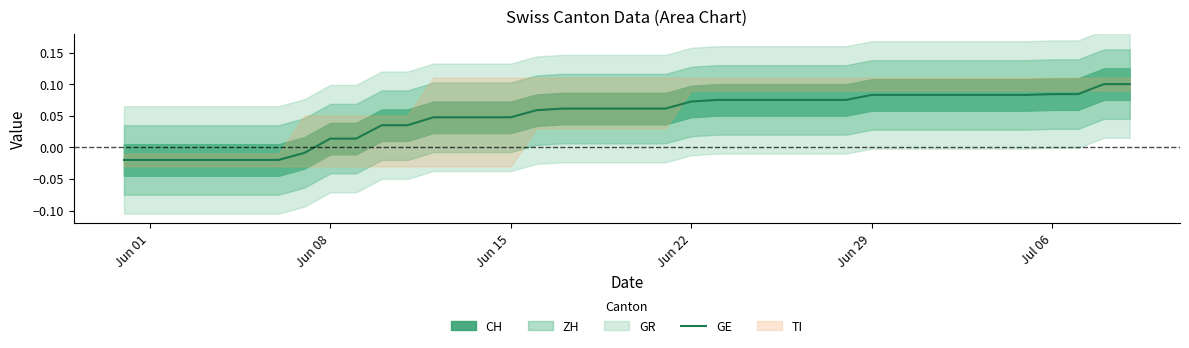

What is the value of the 30th point from the left?

0.1